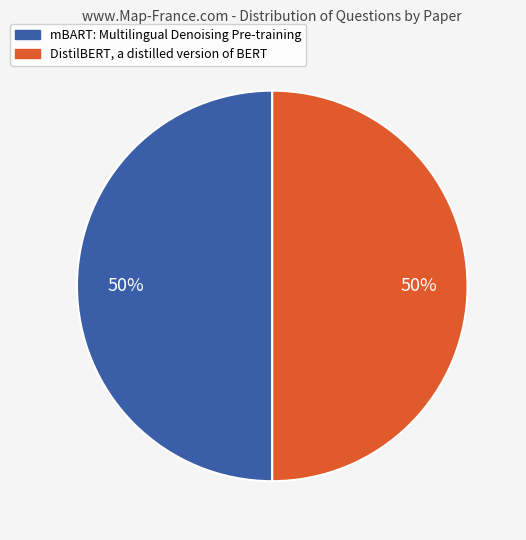

To the nearest percent, what is the average slice percentage?

50%